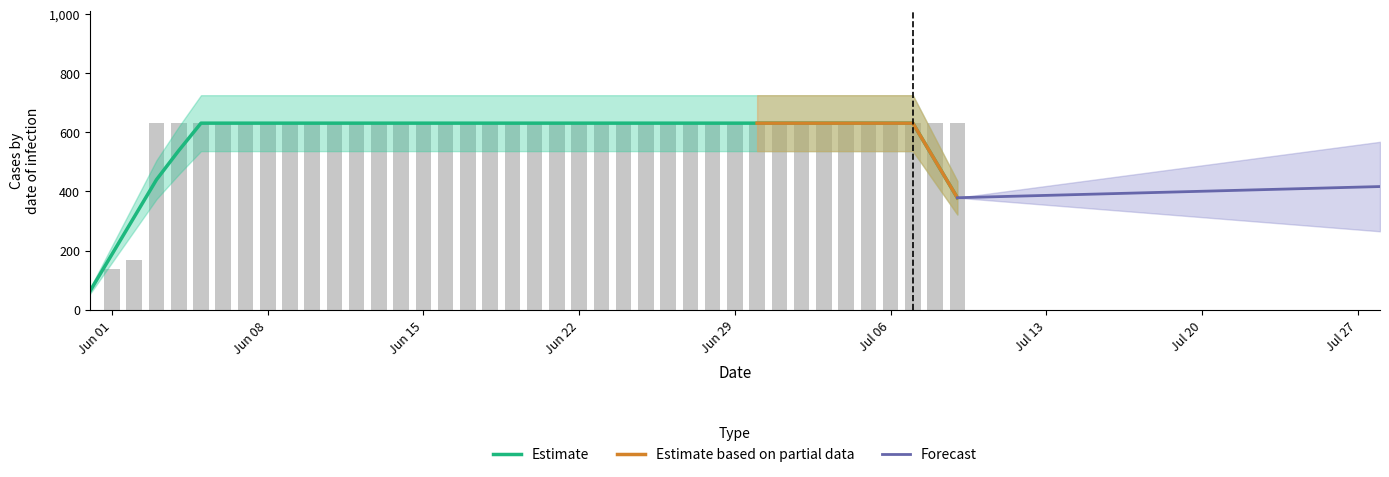

Reading left to right, extract all data points from this chart.

0	139	167	631	631	631	631	631	631	631	631	631	631	631	631	631	631	631	631	631	631	631	631	631	631	631	631	631	631	631	631	631	631	631	631	631	631	631	631	631